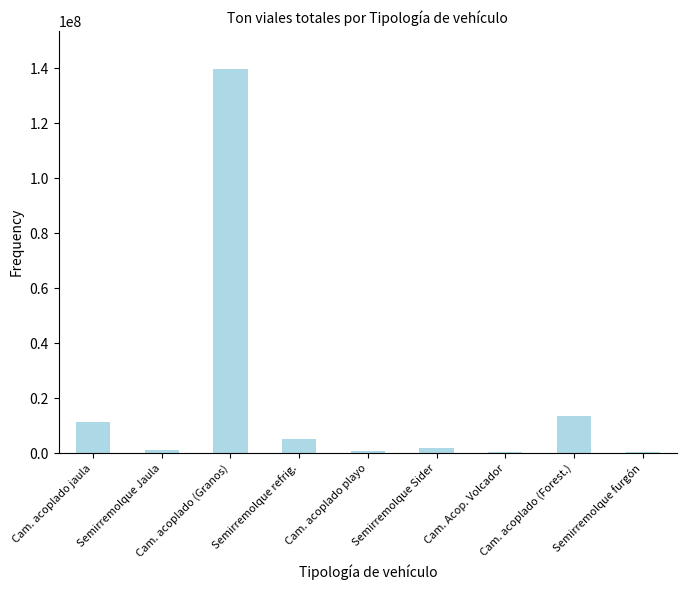

What is the average value?

19318256.5